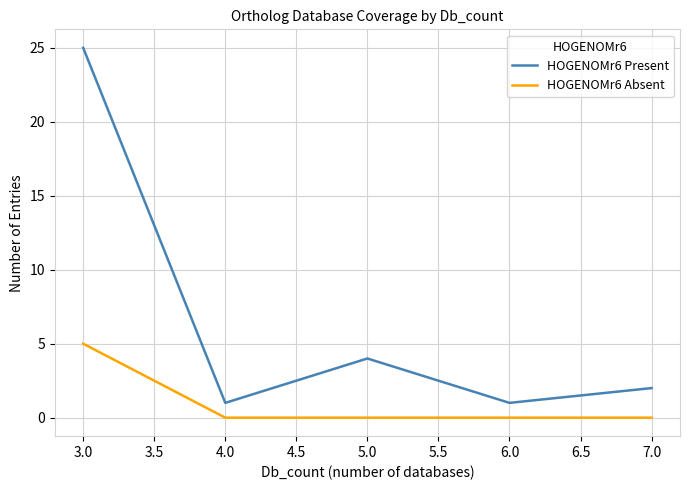

What are all the series names shown in the legend?

HOGENOMr6 Present, HOGENOMr6 Absent